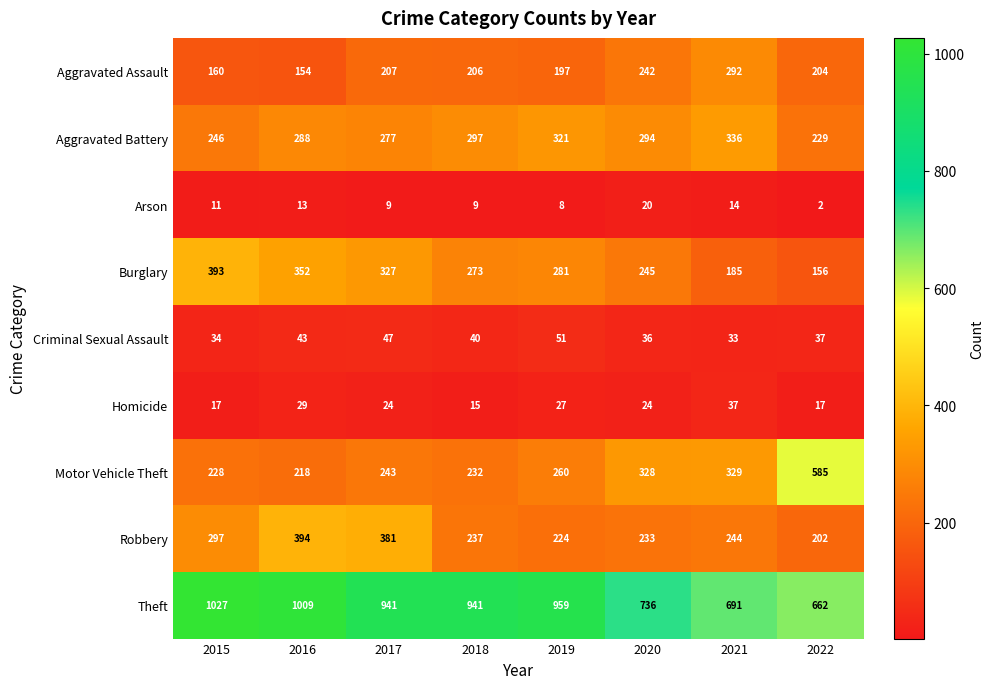

Between 2020 and 2021, which series saw the biggest shift?

Burglary